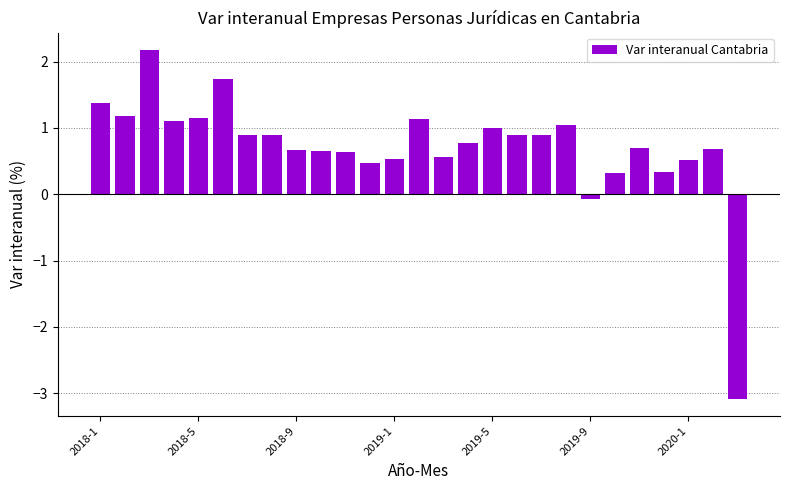

What is the greatest value displayed?

2.2